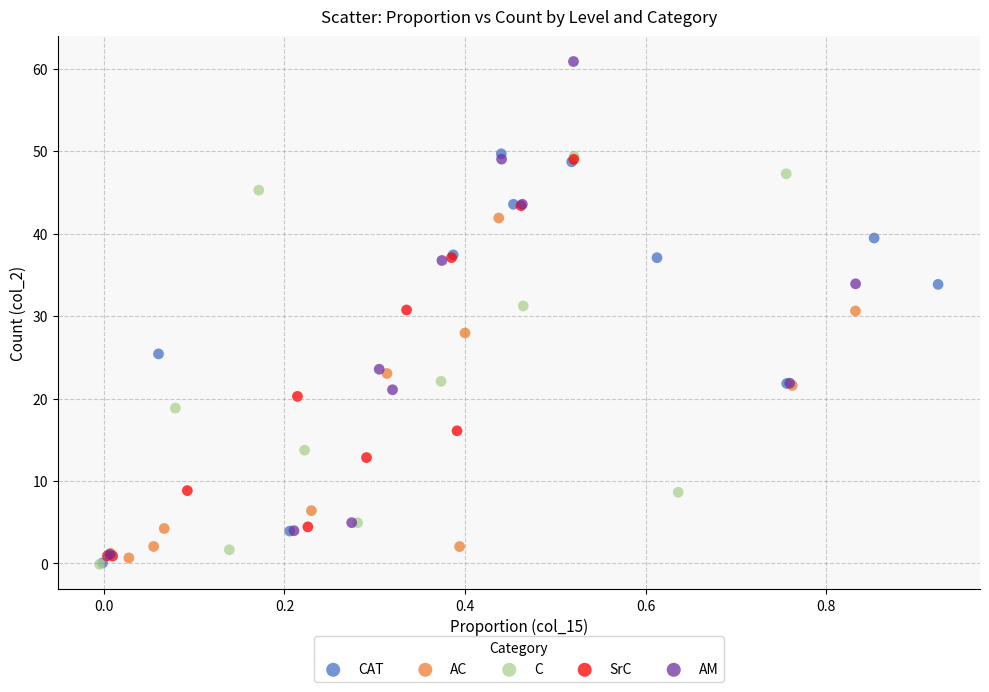

What are all the series names shown in the legend?

CAT, AC, C, SrC, AM